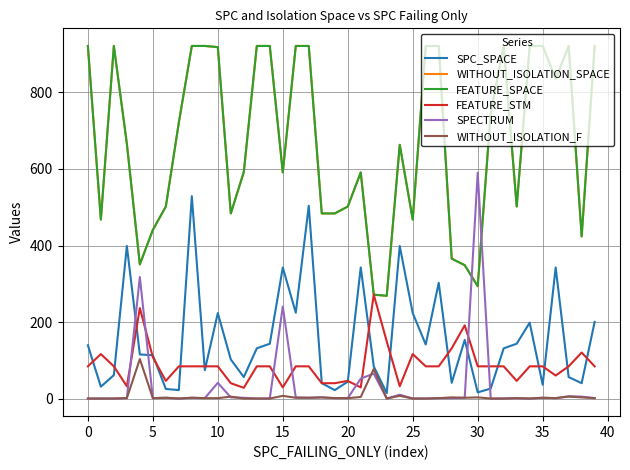

How many lines are shown in the chart?

6